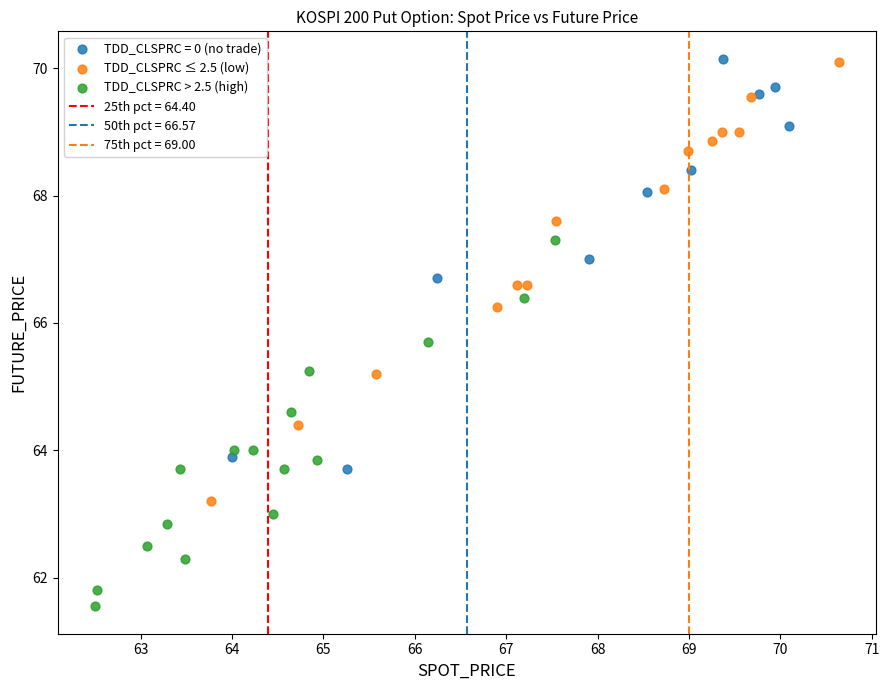

Which series reaches the minimum Y coordinate?

TDD_CLSPRC > 2.5 (high)